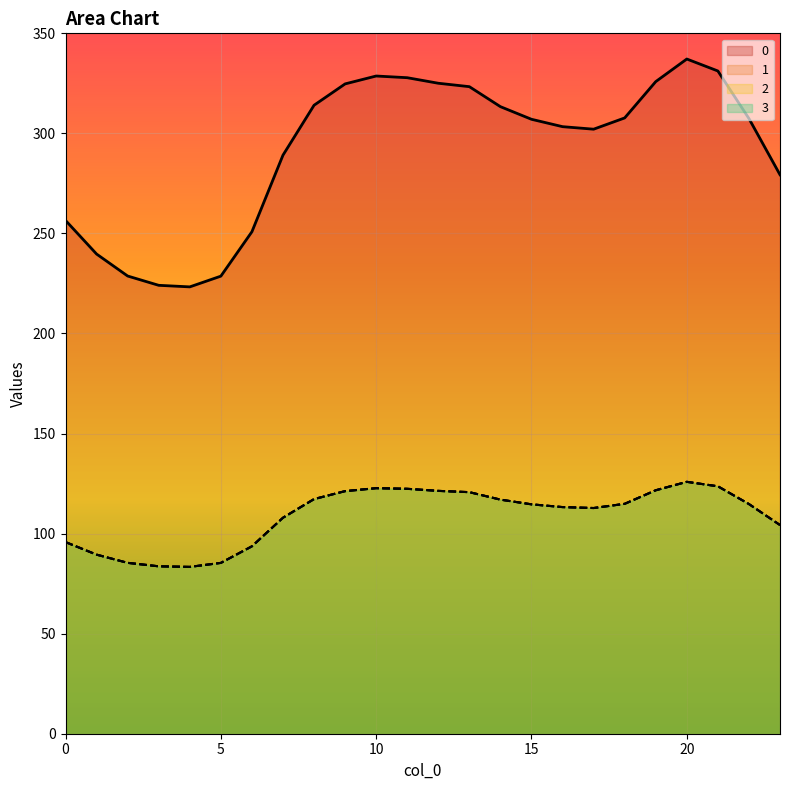

What is the total value across all series at 14?

664.3